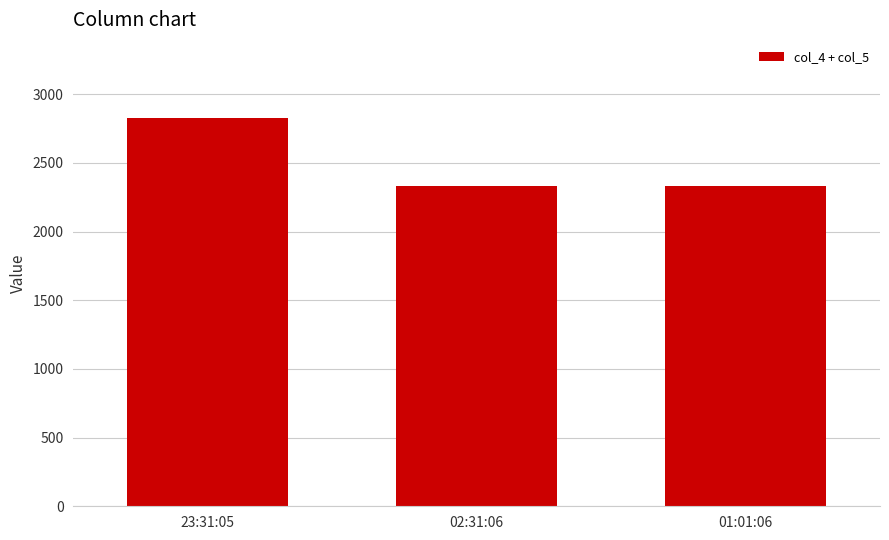

What value does the data have at 23:31:05, to the nearest 50?

2850